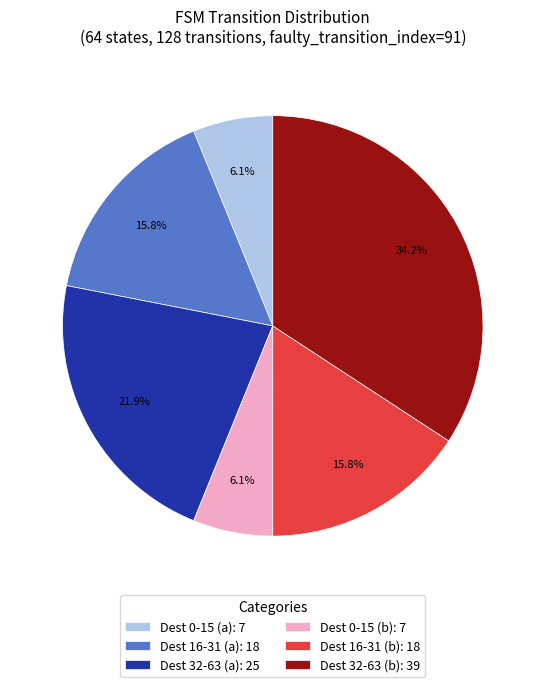

To the nearest percent, what is the average slice percentage?

17%